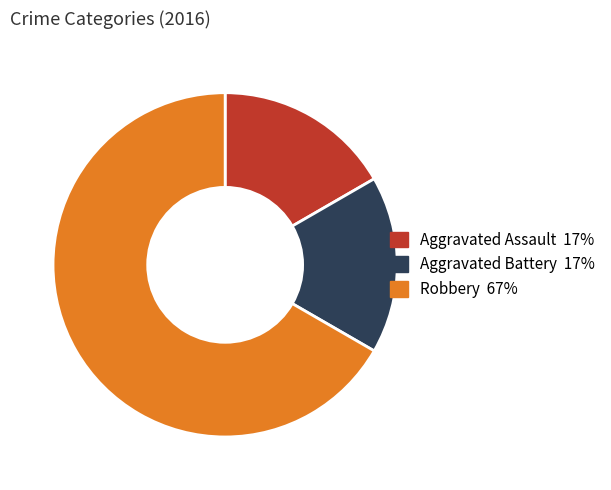

Does any single category account for the majority?

Yes